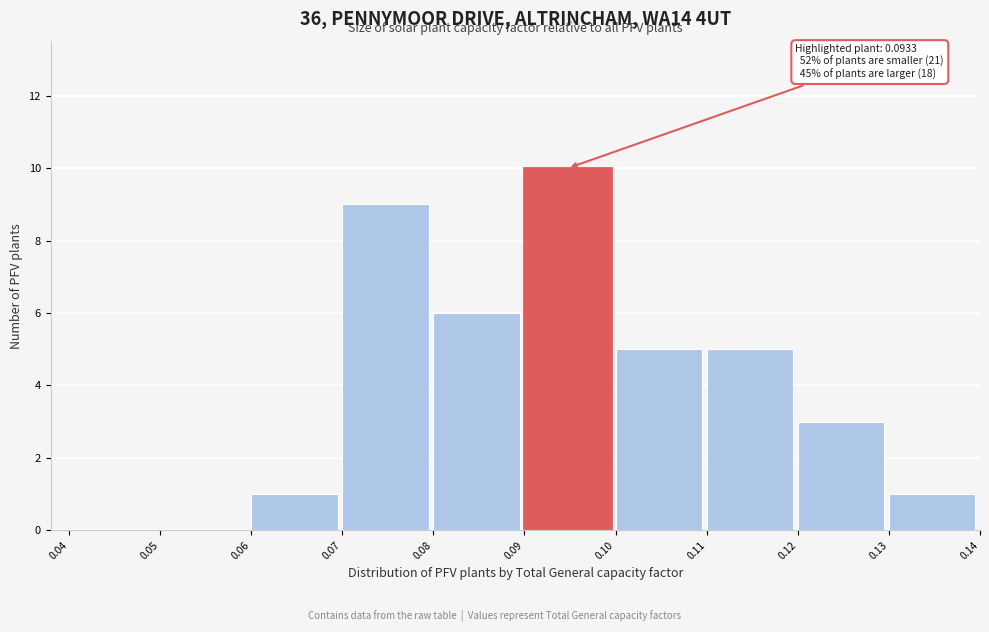

Which range on the x-axis has the tallest bar?

0.09 to 0.10